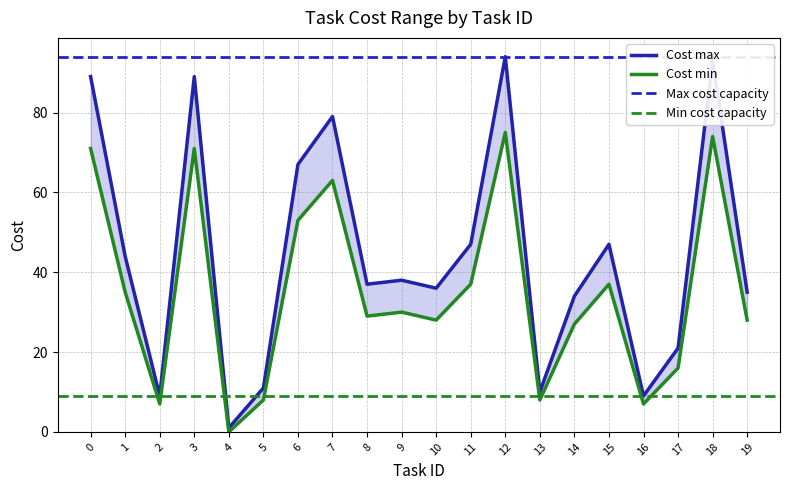

Is the value of Cost min at 3 greater than the value of Cost max at 5?

Yes